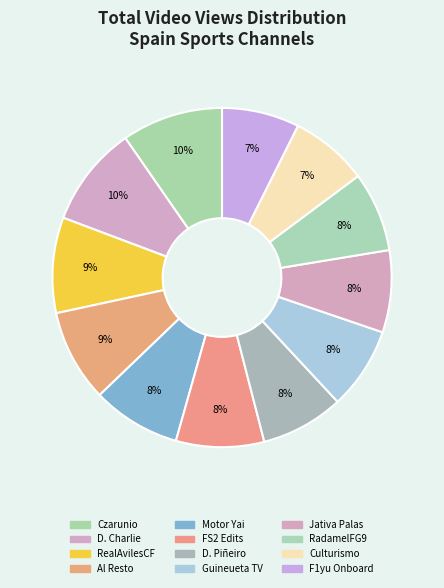

To the nearest percent, what is the difference between the F1yu Onboard and Motor Yai slice percentages?

1%